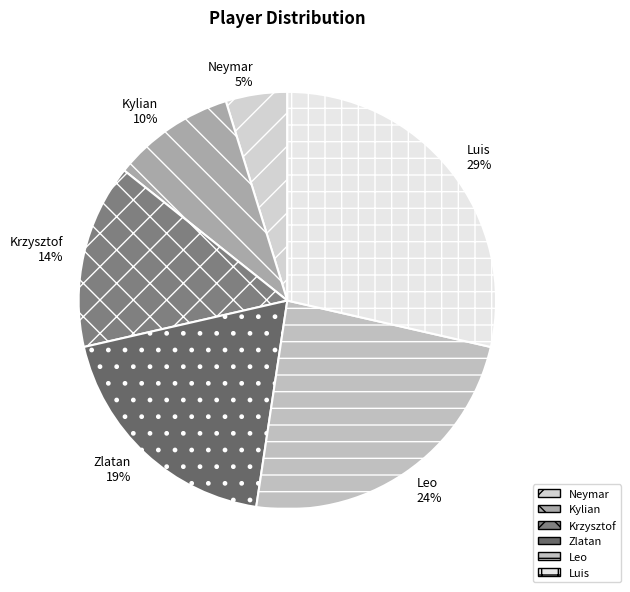

Is it true that Leo is 35% of the pie?

False